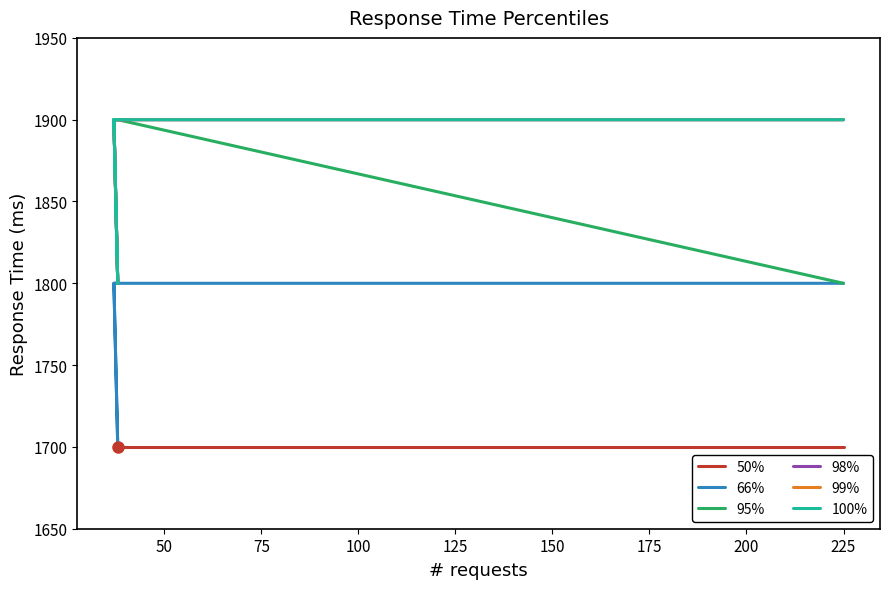

True or false: 66% and 98% cross at least once.

False